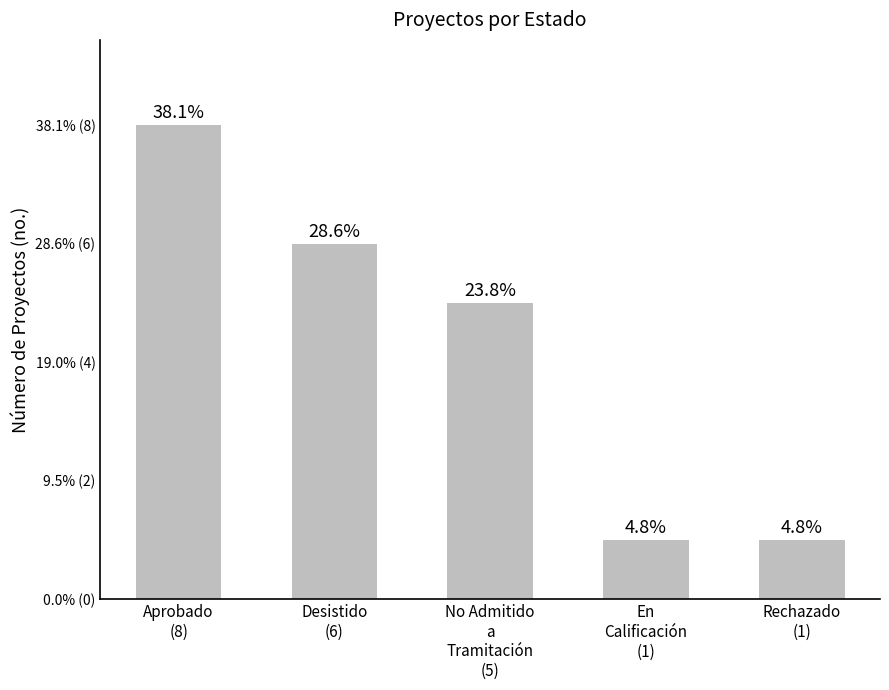

Reading left to right, what are all the values shown in this chart?

8	6	5	1	1